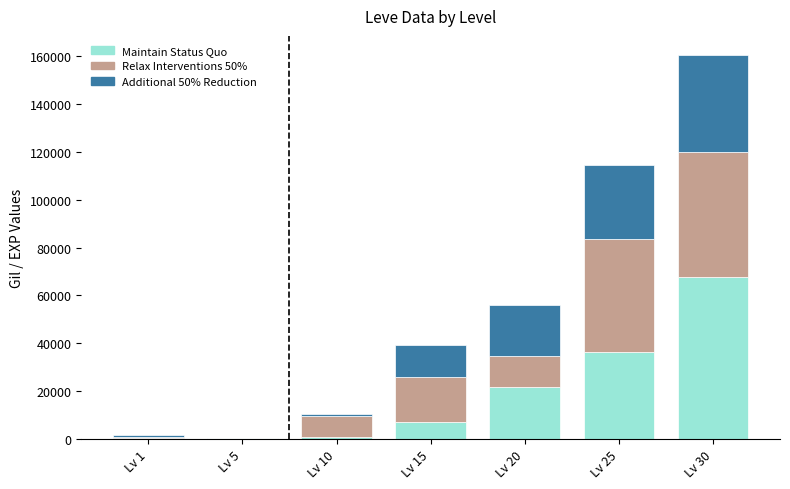

At which category is the sum across all series the highest?

Lv 30